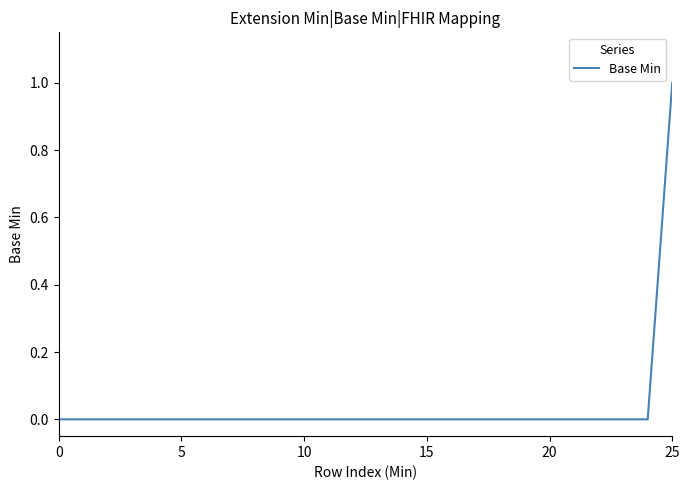

Does the chart have visible grid lines?

No